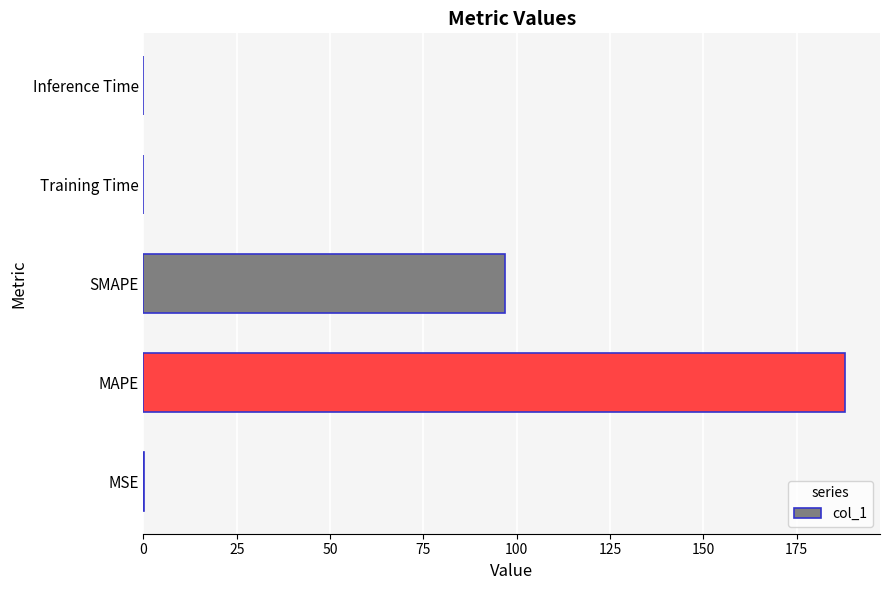

What is the maximum value shown in the chart?

187.9